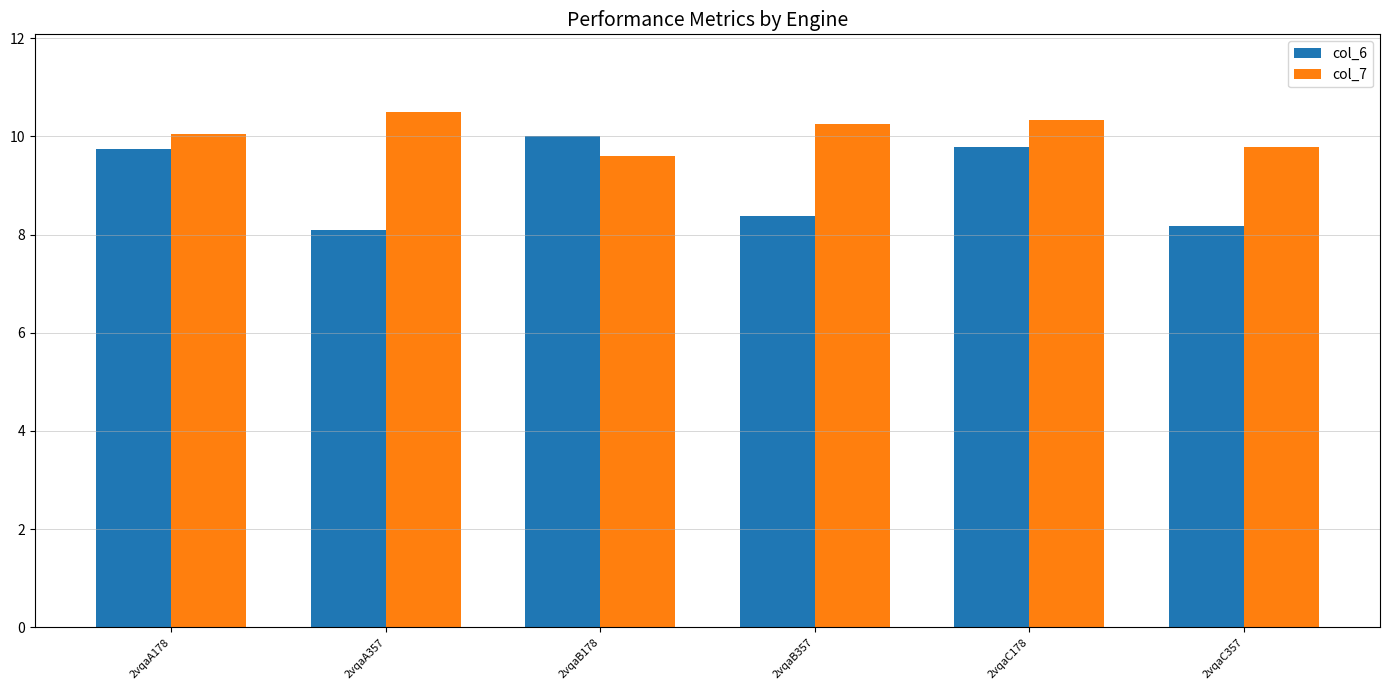

How many data points in col_6 are above 9?

3